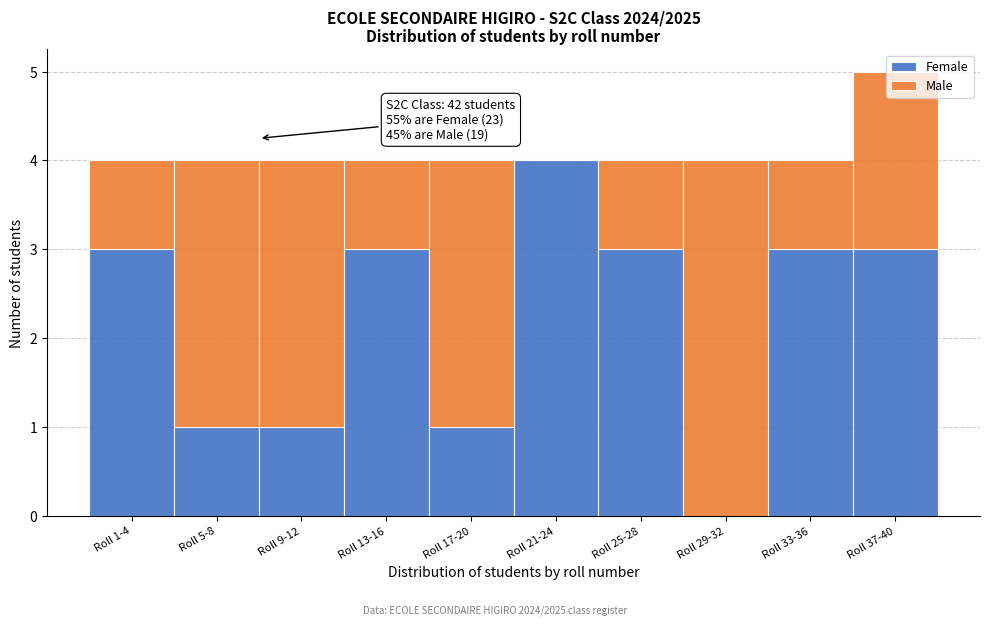

The value of Female at Roll 5-8 is 1. True or false?

True